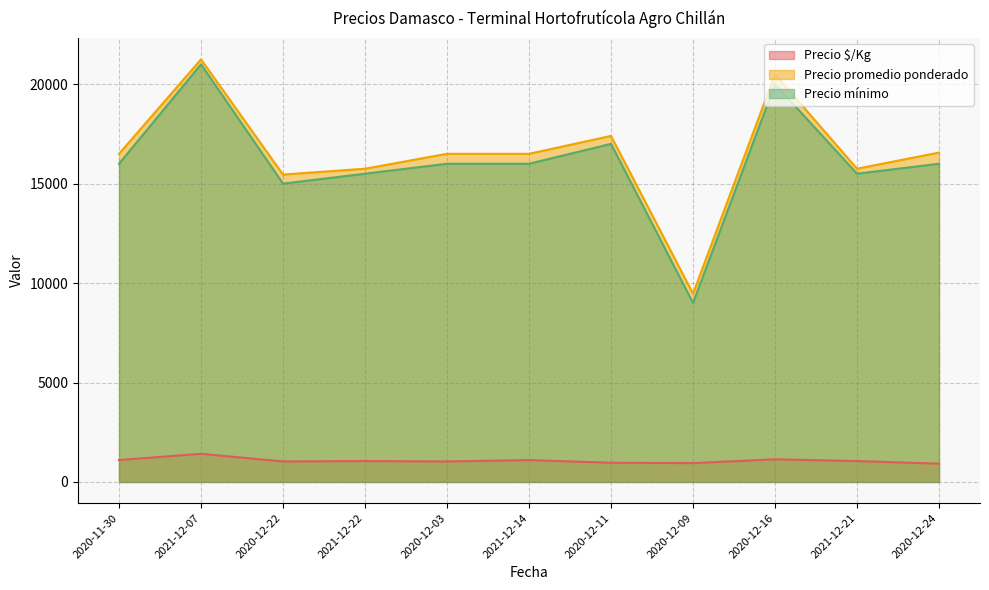

At which category is the sum across all series the highest?

2021-12-07